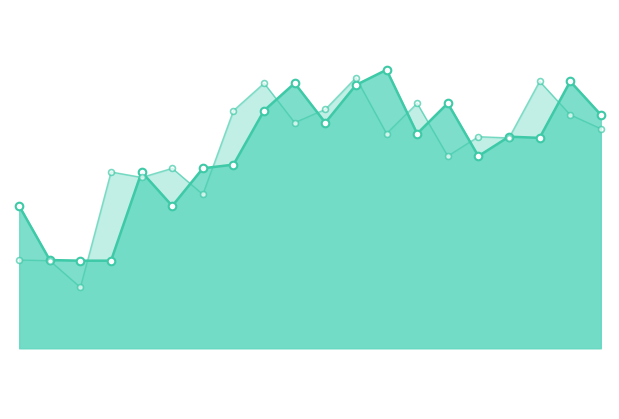

Is the value of Entry_Price_line at 15.0 greater than the value of Exit_Price_markers at 0.0?

Yes